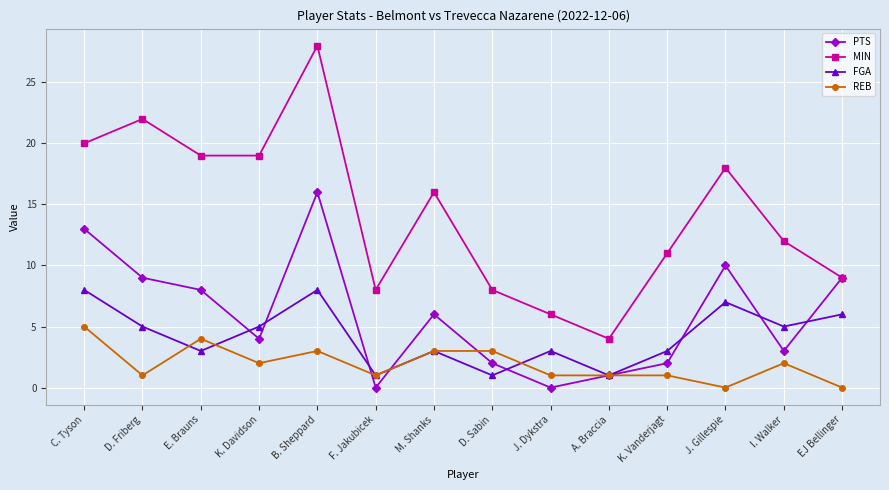

What is the approximate value of REB at C. Tyson?

5